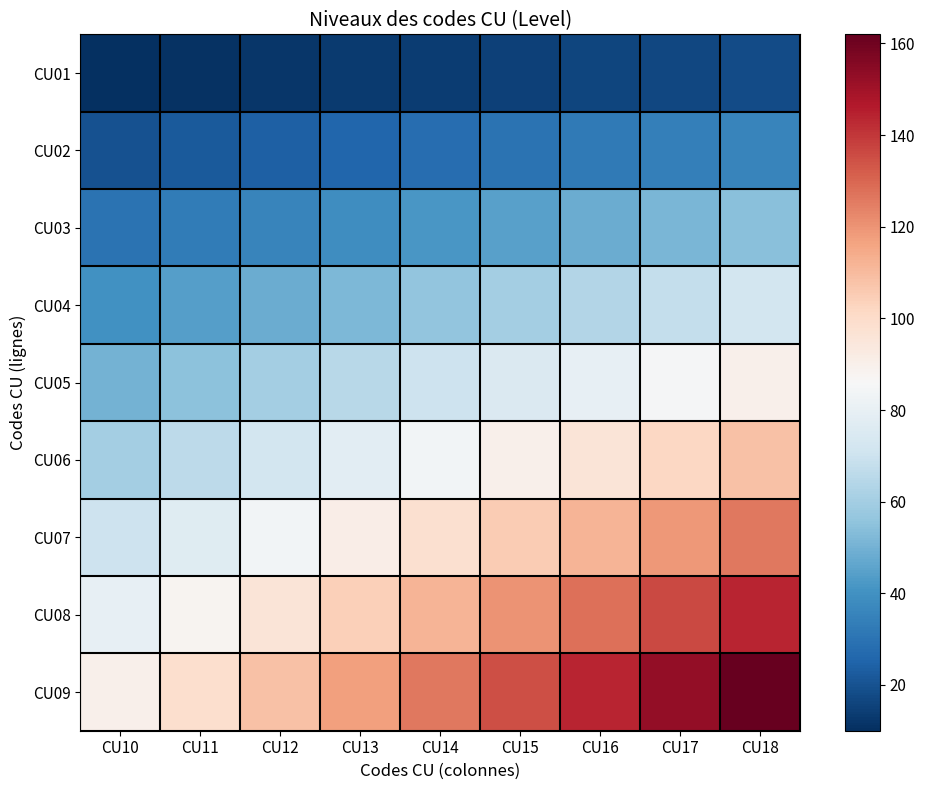

Reading left to right, what are all the values shown in this chart?

CU01: CU10=10	CU11=11	CU12=12	CU13=13	CU14=14	CU15=15	CU16=16	CU17=17	CU18=18
CU02: CU10=20	CU11=22	CU12=24	CU13=26	CU14=28	CU15=30	CU16=32	CU17=34	CU18=36
CU03: CU10=30	CU11=33	CU12=36	CU13=39	CU14=42	CU15=45	CU16=48	CU17=51	CU18=54
CU04: CU10=40	CU11=44	CU12=48	CU13=52	CU14=56	CU15=60	CU16=64	CU17=68	CU18=72
CU05: CU10=50	CU11=55	CU12=60	CU13=65	CU14=70	CU15=75	CU16=80	CU17=85	CU18=90
CU06: CU10=60	CU11=66	CU12=72	CU13=78	CU14=84	CU15=90	CU16=96	CU17=102	CU18=108
CU07: CU10=70	CU11=77	CU12=84	CU13=91	CU14=98	CU15=105	CU16=112	CU17=119	CU18=126
CU08: CU10=80	CU11=88	CU12=96	CU13=104	CU14=112	CU15=120	CU16=128	CU17=136	CU18=144
CU09: CU10=90	CU11=99	CU12=108	CU13=117	CU14=126	CU15=135	CU16=144	CU17=153	CU18=162